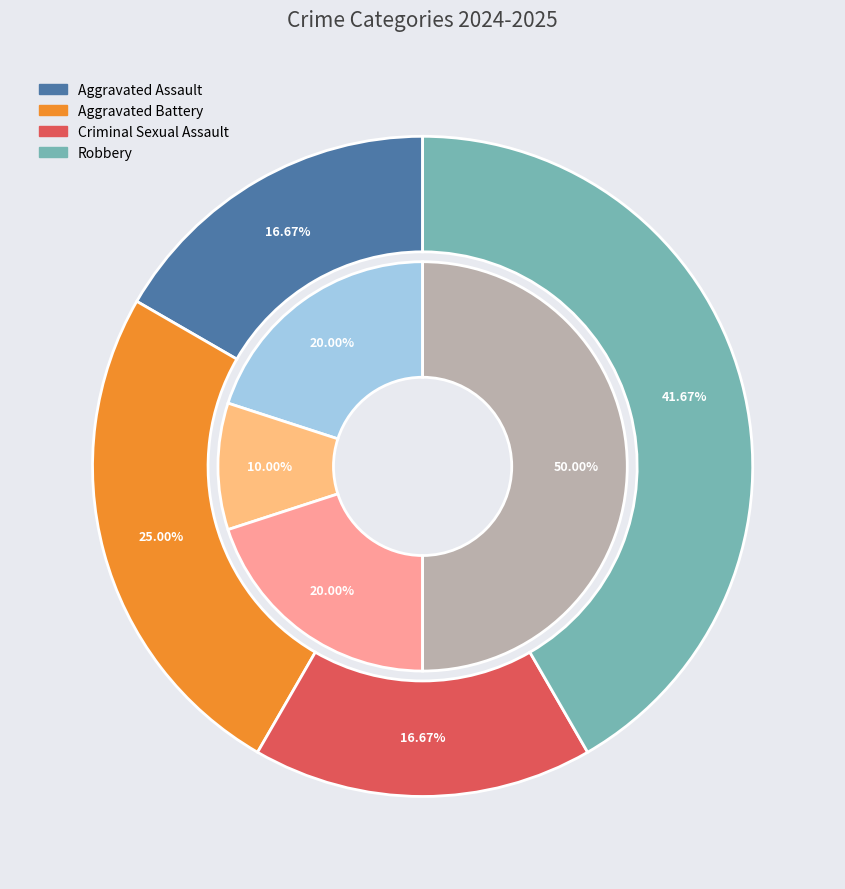

What percentage do values_2025 and values_2024 together represent?

41.7%